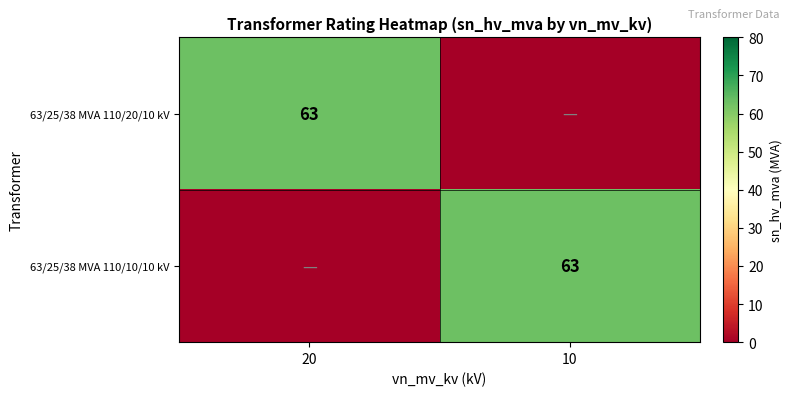

At which category is the sum across all series the highest?

20